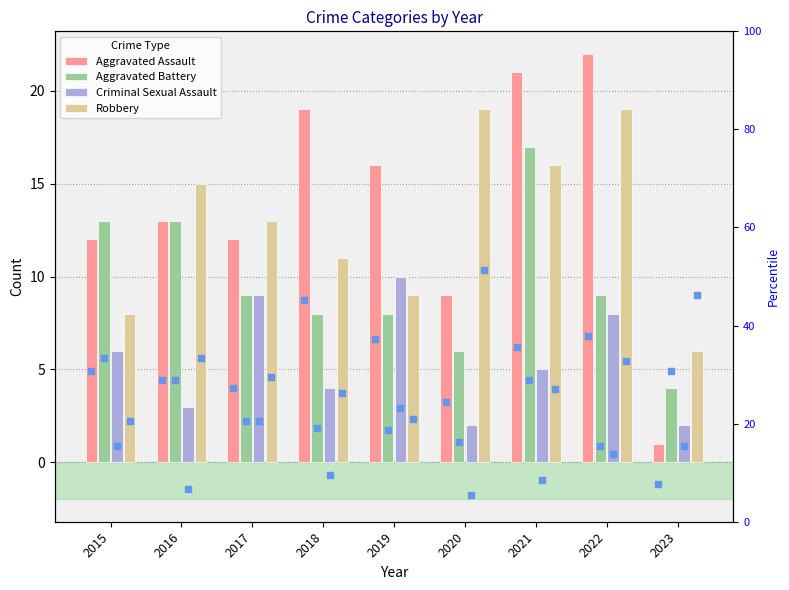

Is the value of Aggravated Assault at 2021 greater than the value of Aggravated Battery at 2021?

Yes